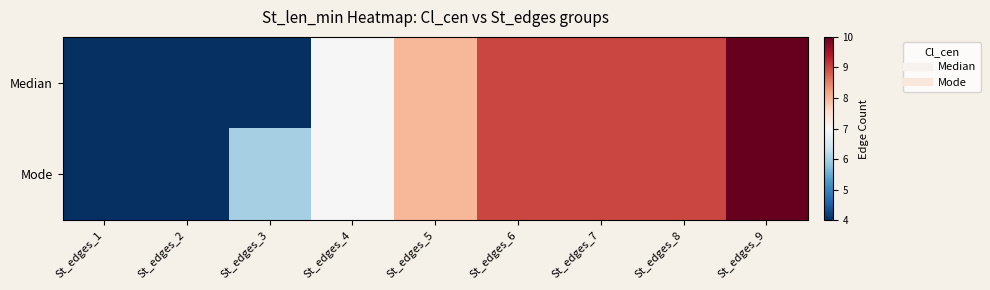

Count the number of categories in the chart.

9